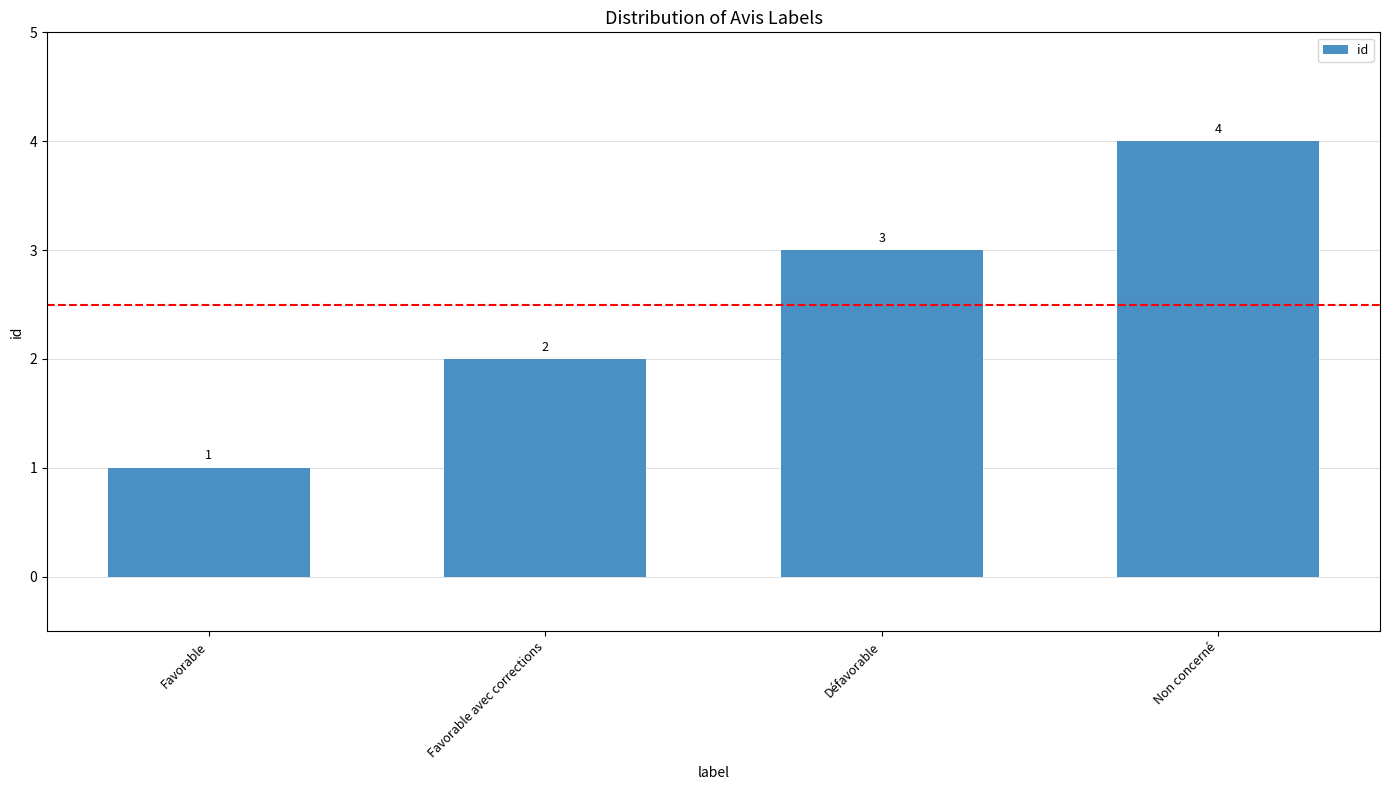

What is the change in value from Favorable avec corrections to Défavorable?

+1